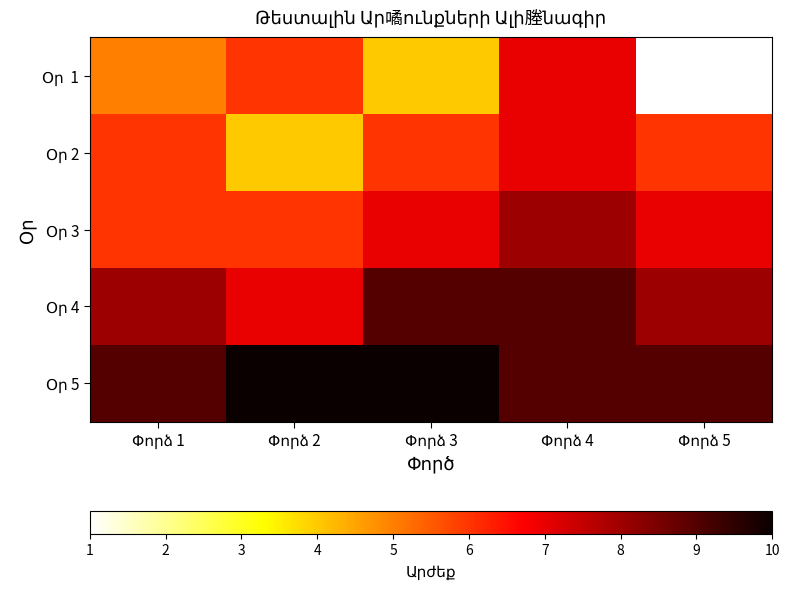

How many series are shown in this chart?

5